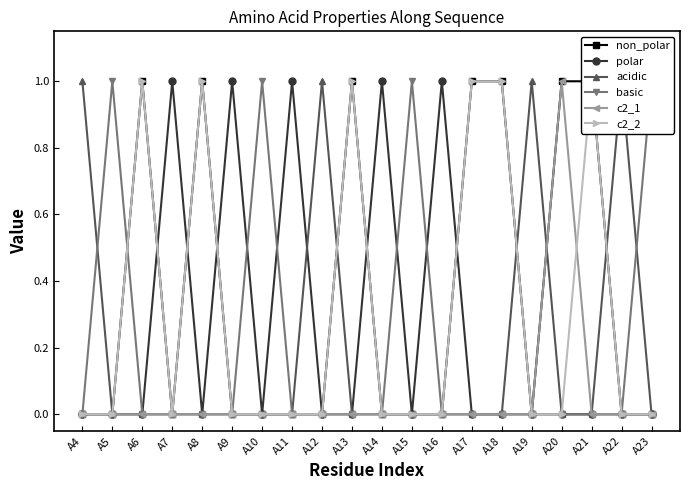

List the labels in order of polar value, smallest first.

A4, A5, A6, A8, A10, A12, A13, A15, A17, A18, A19, A20, A21, A22, A23, A7, A9, A11, A14, A16